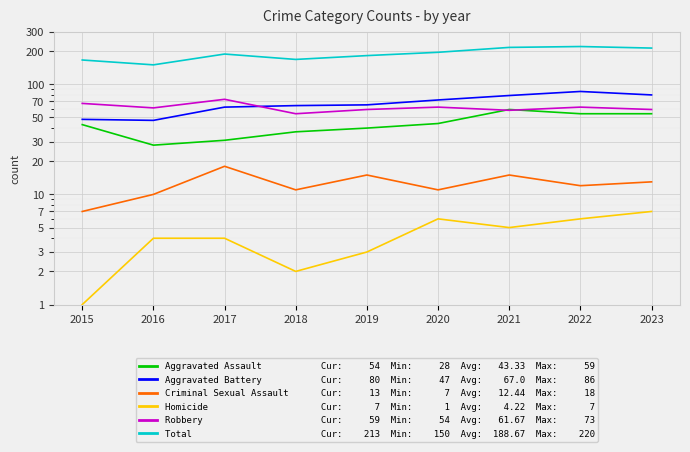

True or false: Aggravated Battery and Criminal Sexual Assault cross at least once.

False